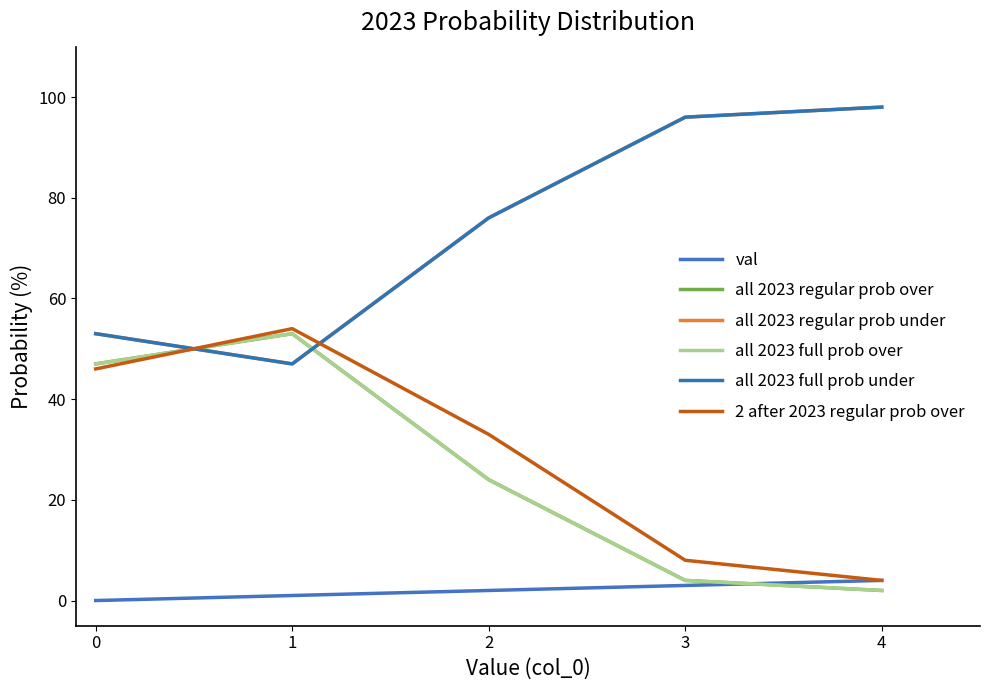

Is this an area chart (filled region under the line)?

No